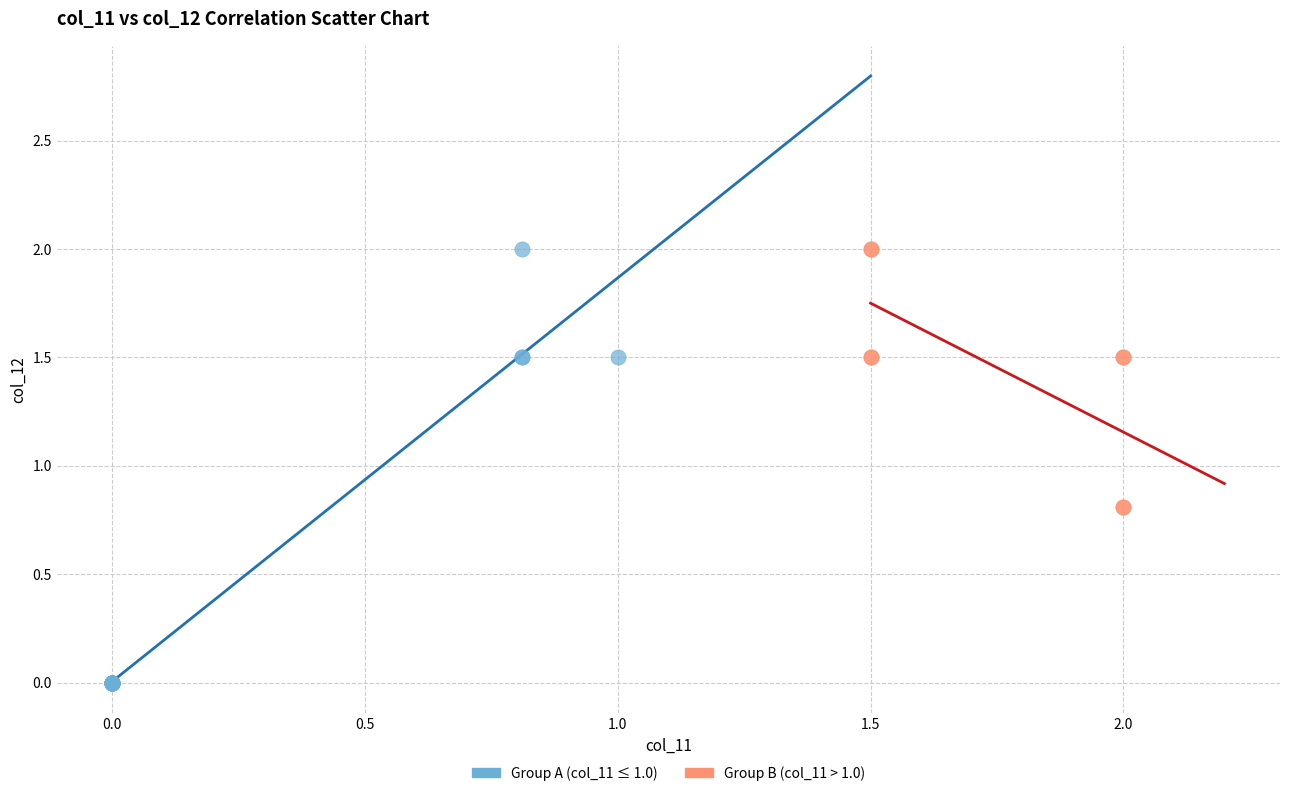

Which series has the widest spread of Y values?

Group A (col_11 ≤ 1.0)